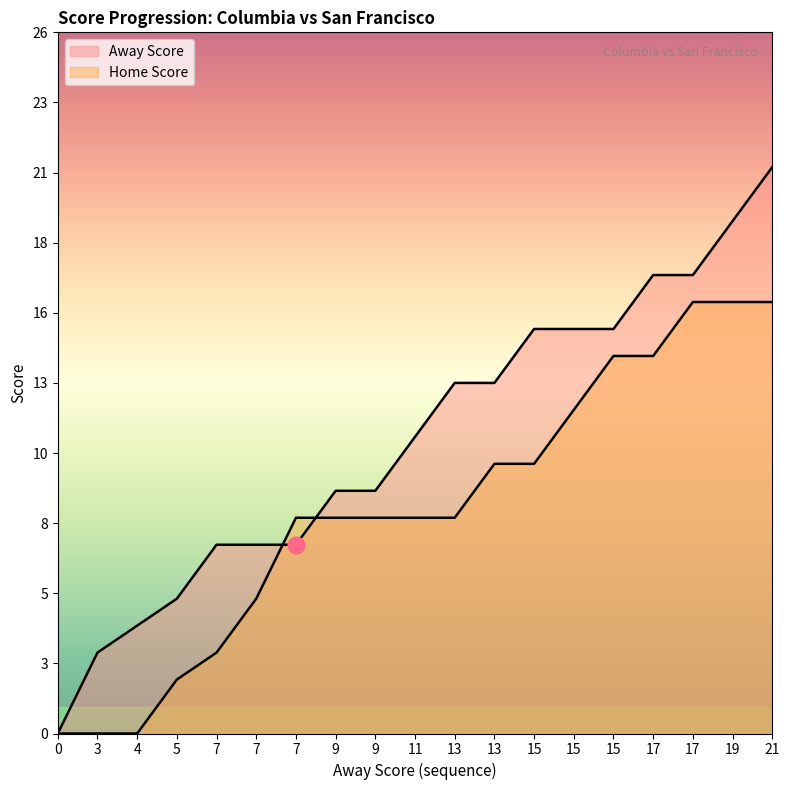

What is the total value across all series at 15?

25